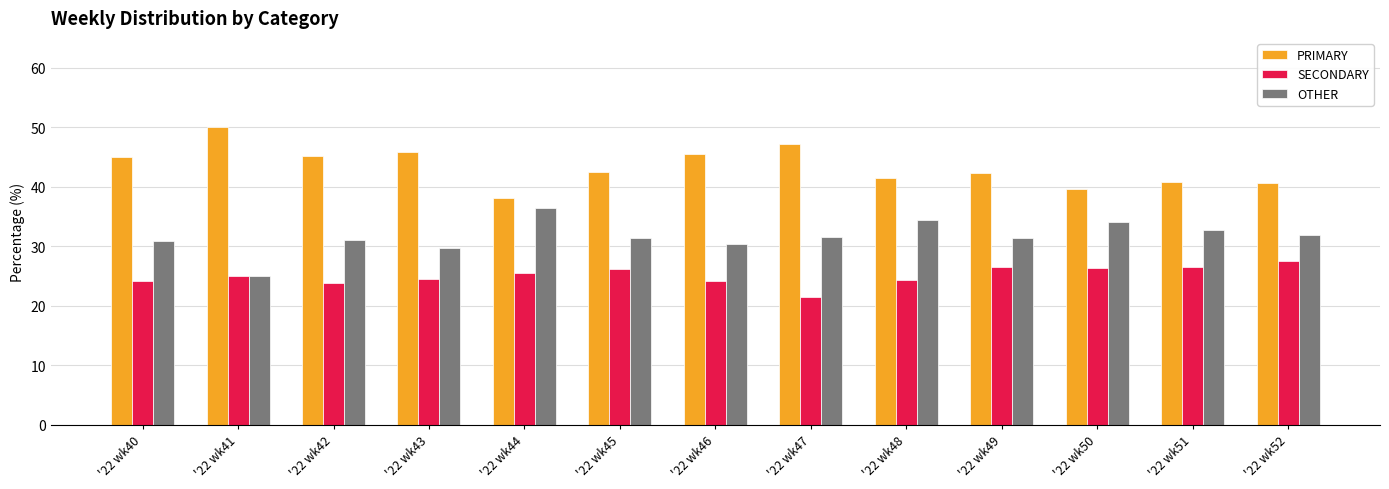

Is the value of PRIMARY at '22 wk40 greater than the value of OTHER at '22 wk50?

Yes